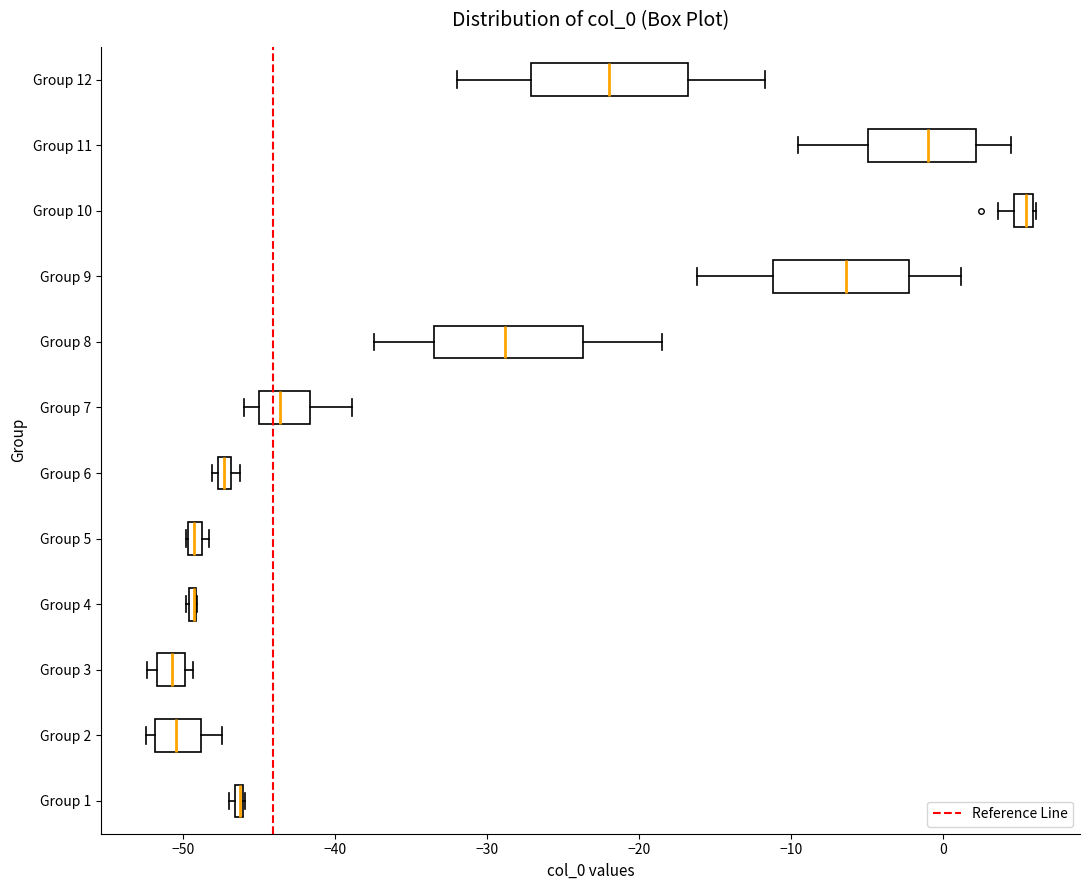

Where is the right edge of the box for Group 12 on the x-axis? The values are not printed on the chart, so give them approximately, as read against the axis.

-17